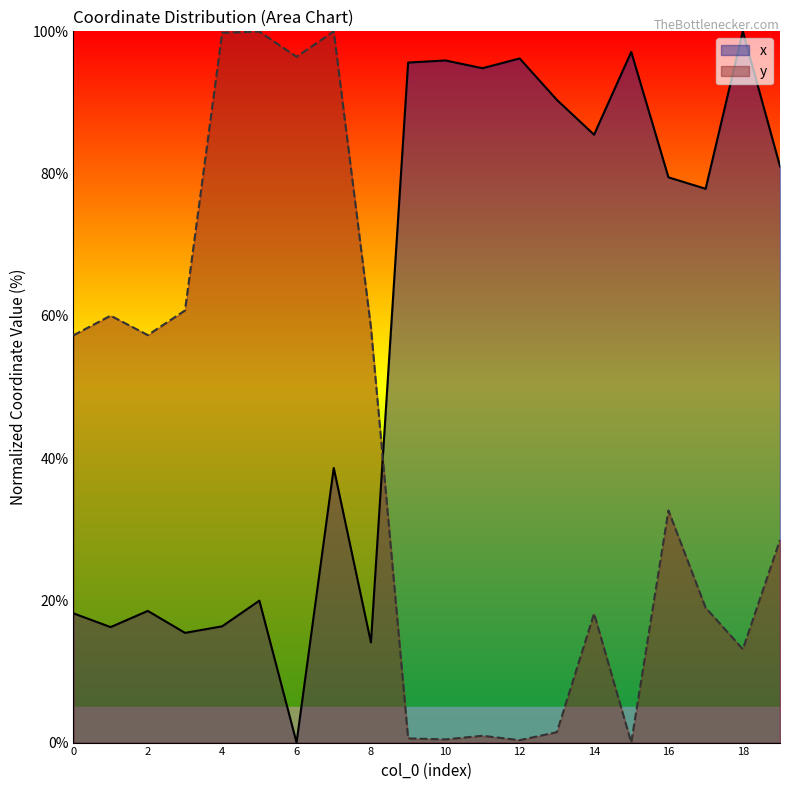

After their last crossing, which series has the higher values: x or y?

x